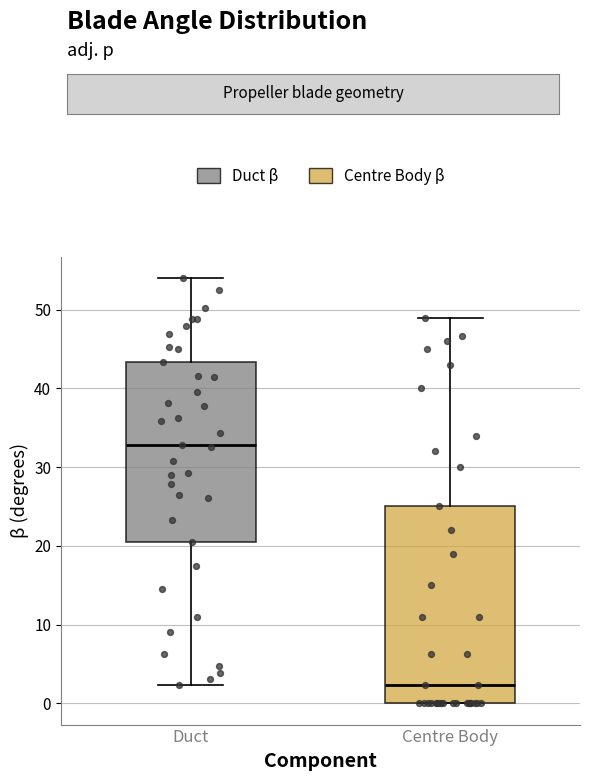

Comparing the boxes themselves (not the whiskers), which one is the tallest?

Centre Body